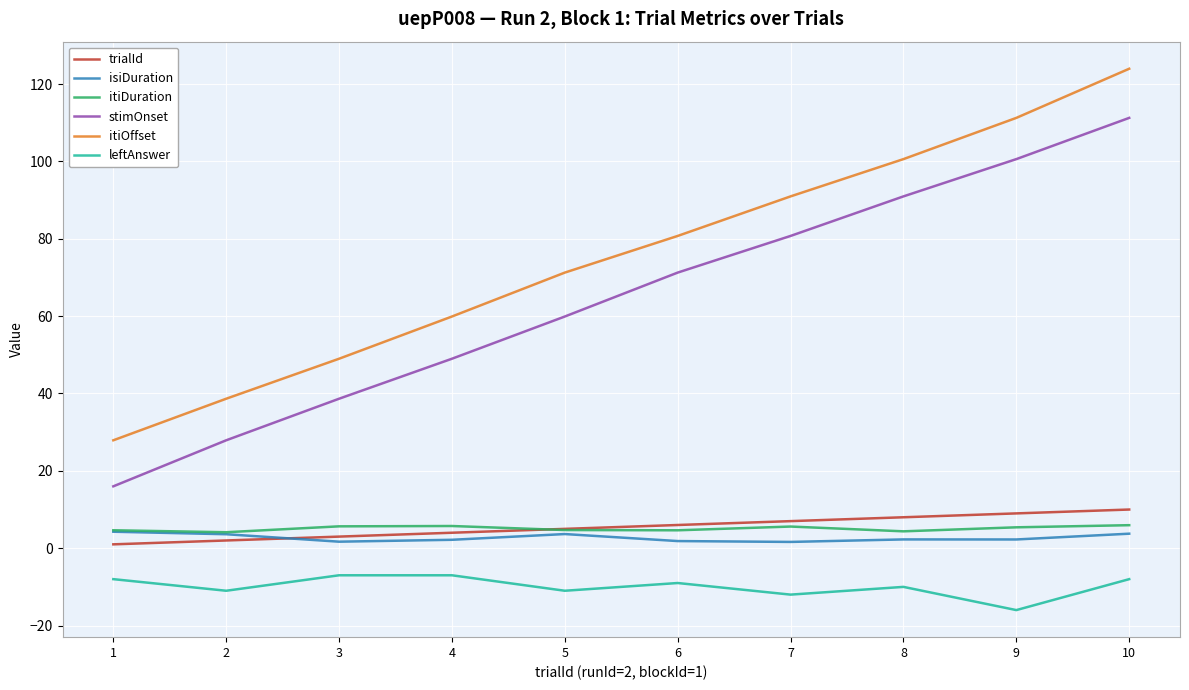

The itiOffset series shows 111.3 at 9. True or false?

True